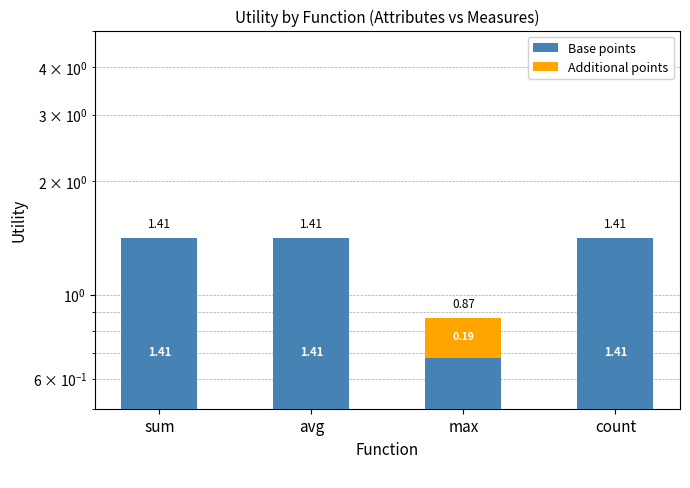

Which series has the largest total across all categories?

Base points